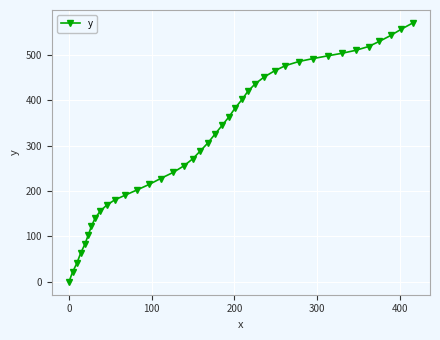

Count the number of categories in the chart.

40